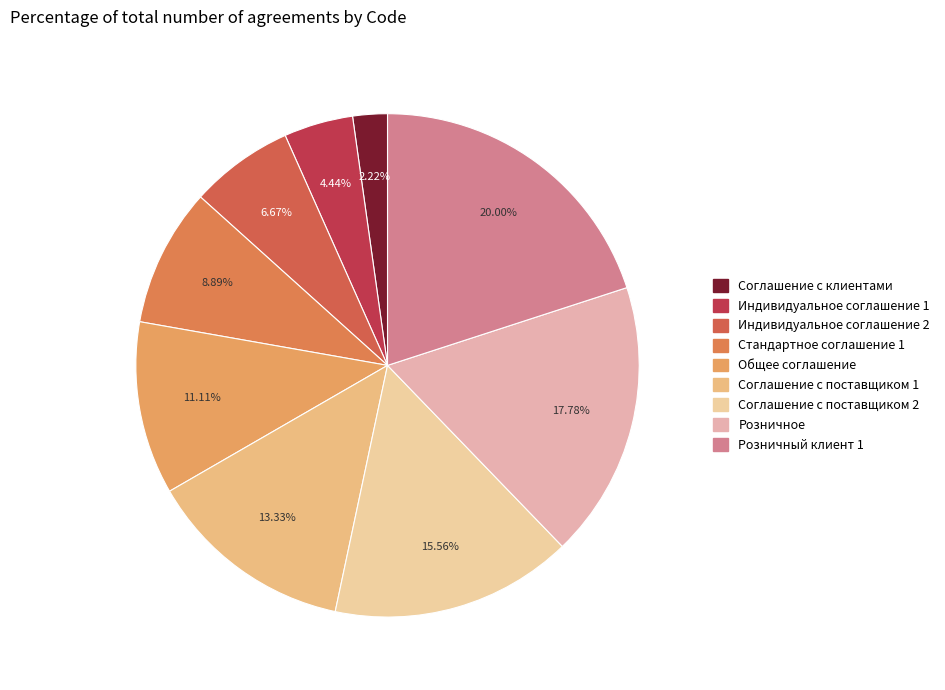

To the nearest percent, what portion does Индивидуальное соглашение 1 represent?

4%